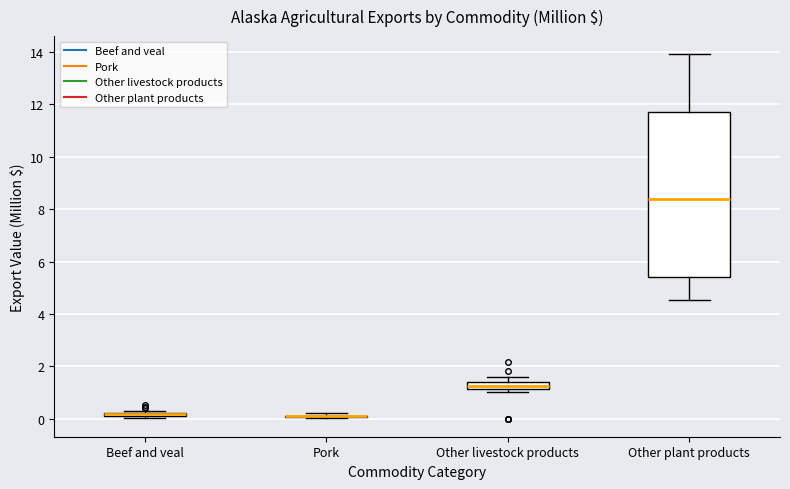

Where is the upper edge of the box for Other livestock products on the y-axis? The values are not printed on the chart, so give them approximately, as read against the axis.

1.4